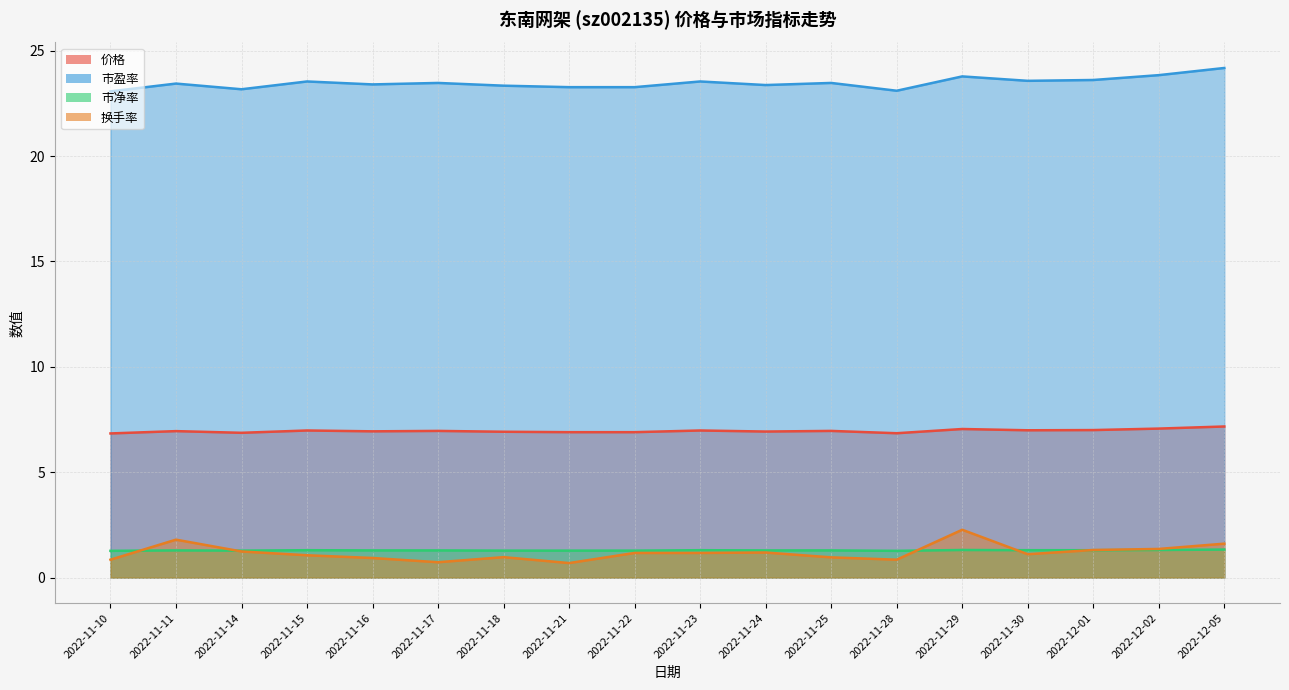

What is the difference between the highest and lowest values at 2022-11-14?

21.9